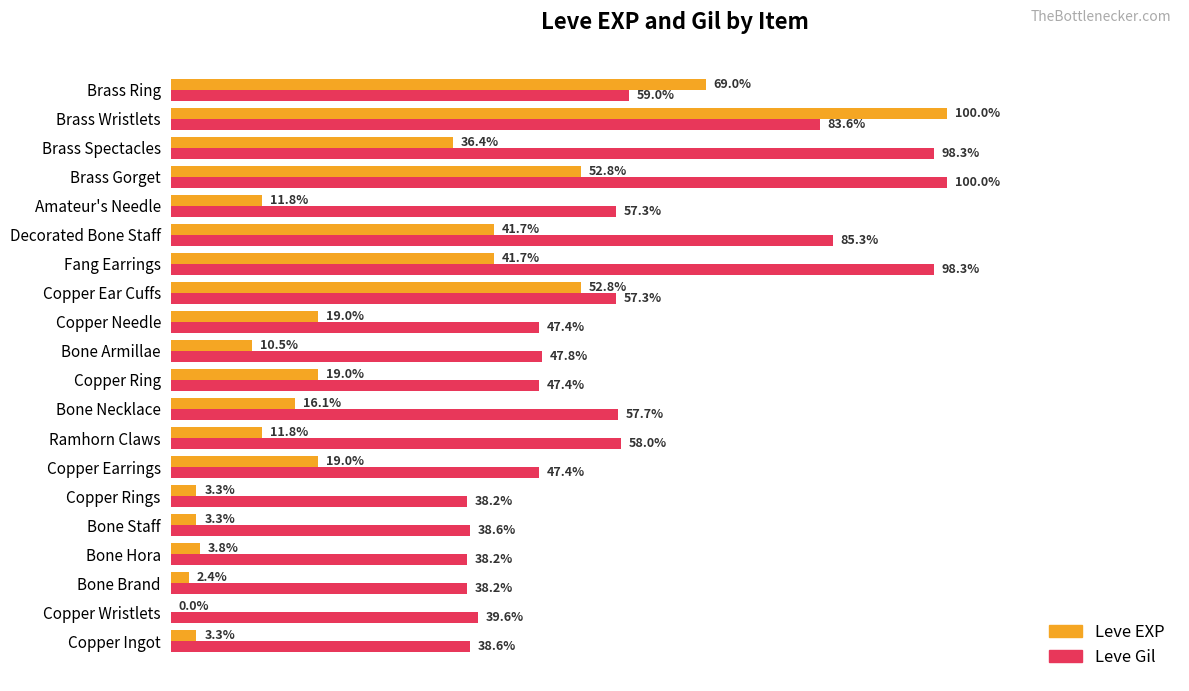

Between Bone Staff and Bone Armillae, which series saw the biggest shift?

Leve Gil